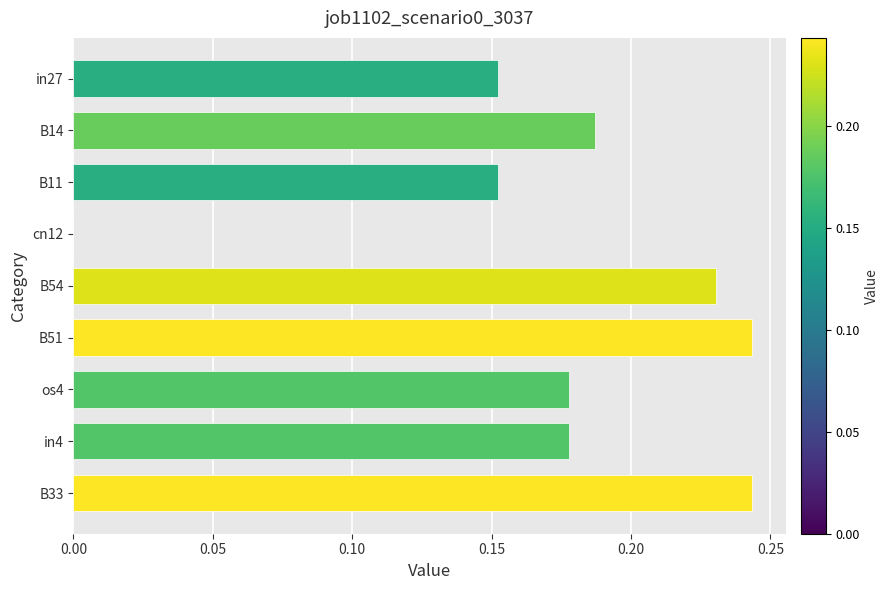

The chart shows a value of 0.3 at B14. True or false?

False